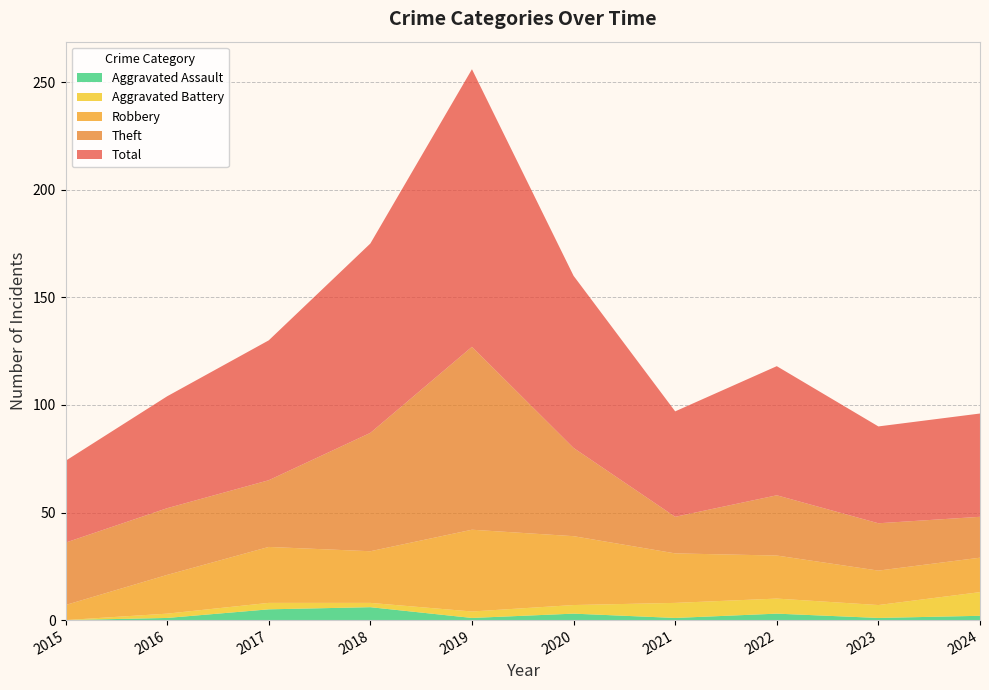

Reading right to left, transcribe all the data shown in this chart.

Robbery: 16	16	20	23	32	38	24	26	18	7
Theft: 19	22	28	17	41	85	55	31	31	29
Aggravated Battery: 11	6	7	7	4	3	2	3	2	0
Aggravated Assault: 2	1	3	1	3	1	6	5	1	0
Total: 48	45	60	49	80	129	88	65	52	38